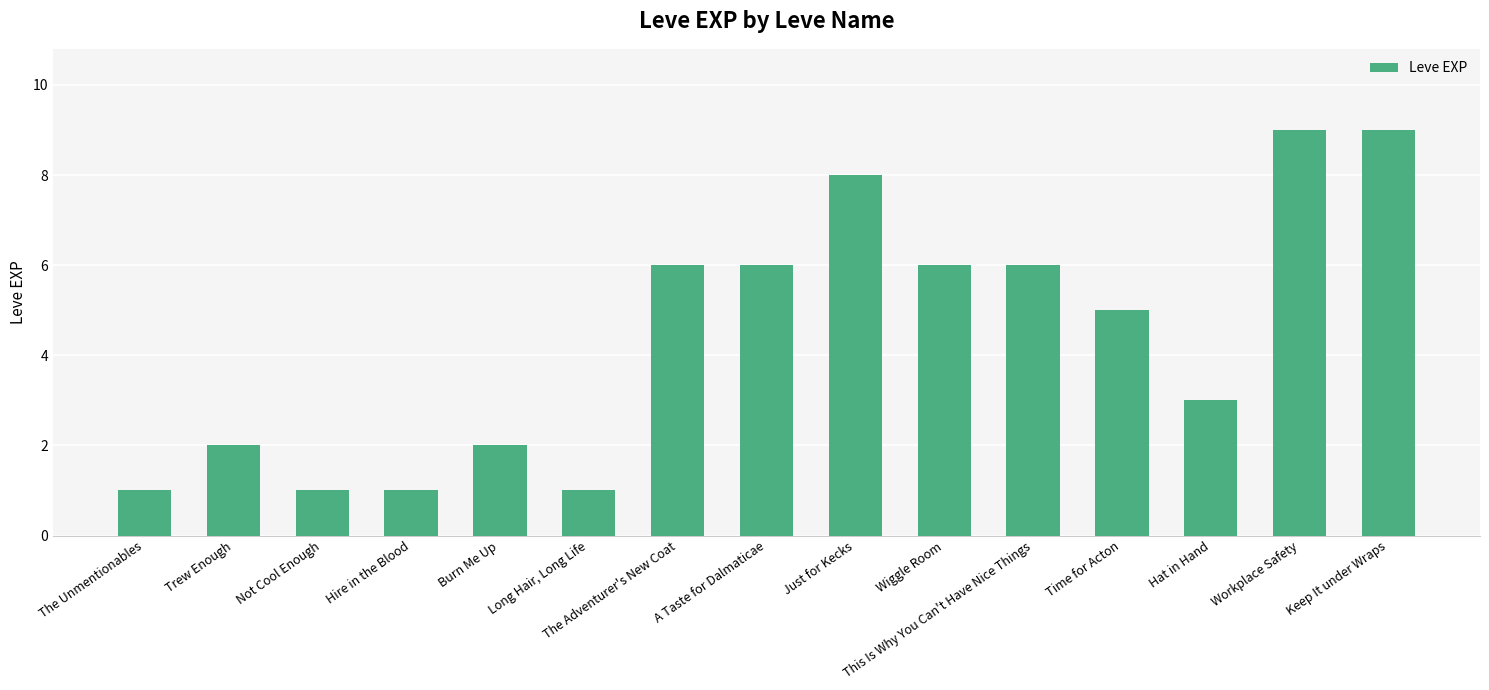

What is the difference between the second highest and second lowest values?

8